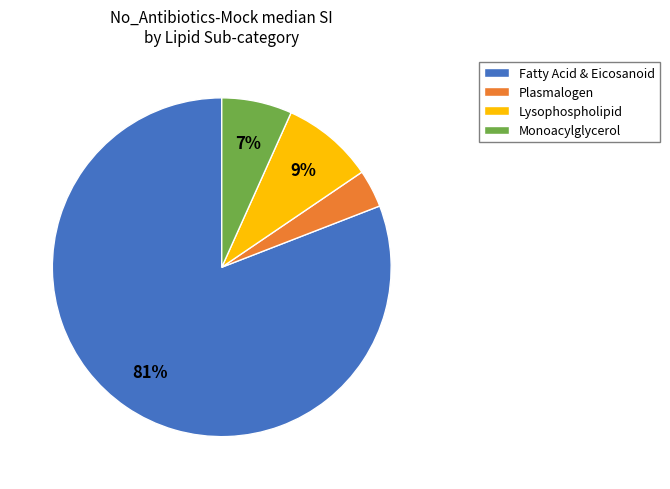

What is the ratio of the value at Plasmalogen to the value at Lysophospholipid?

0.4